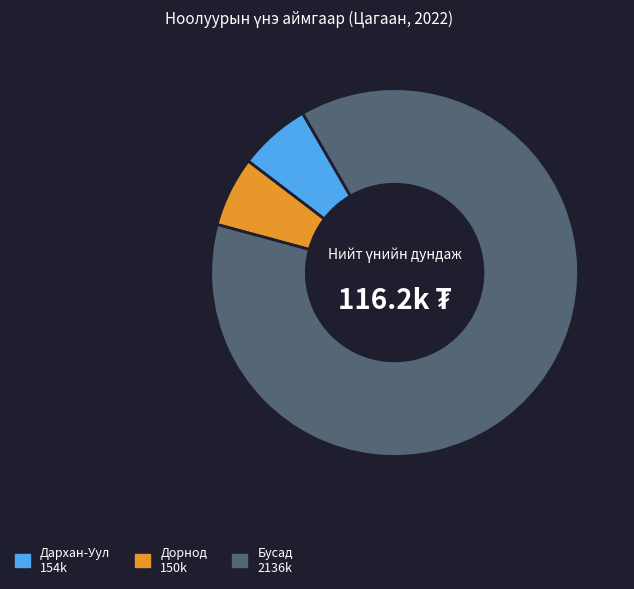

Is there a majority slice in this chart?

Yes